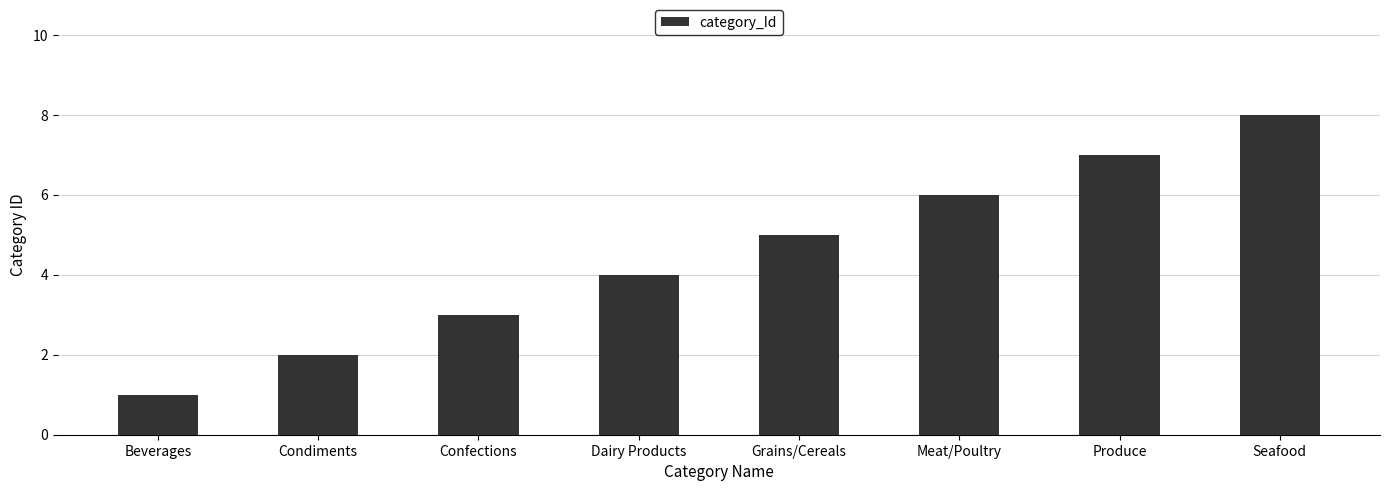

Is it true that the value at Confections is 3?

True